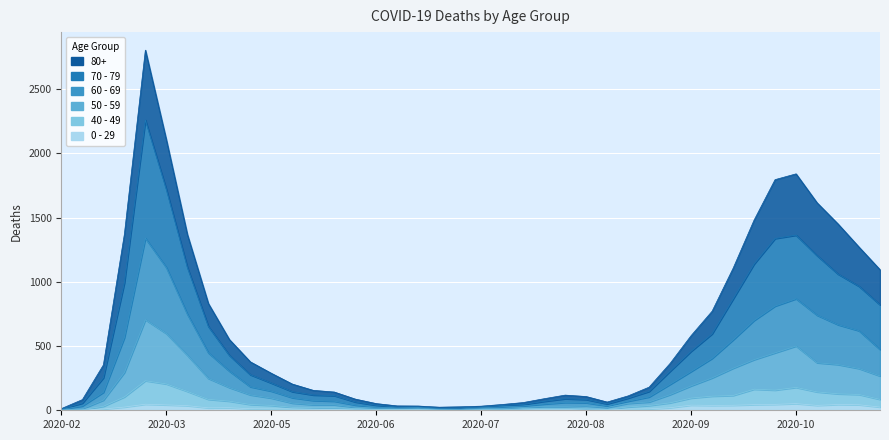

Which has a higher value, 2020-06-01 or 2020-09-07?

2020-09-07